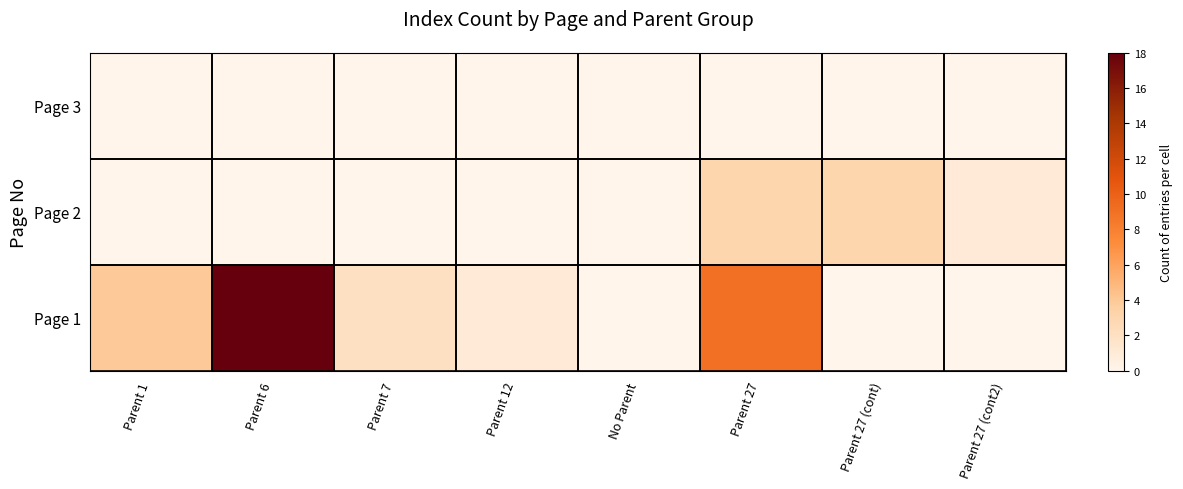

What is the spread (max minus min) of values at Parent 27 (cont)?

3